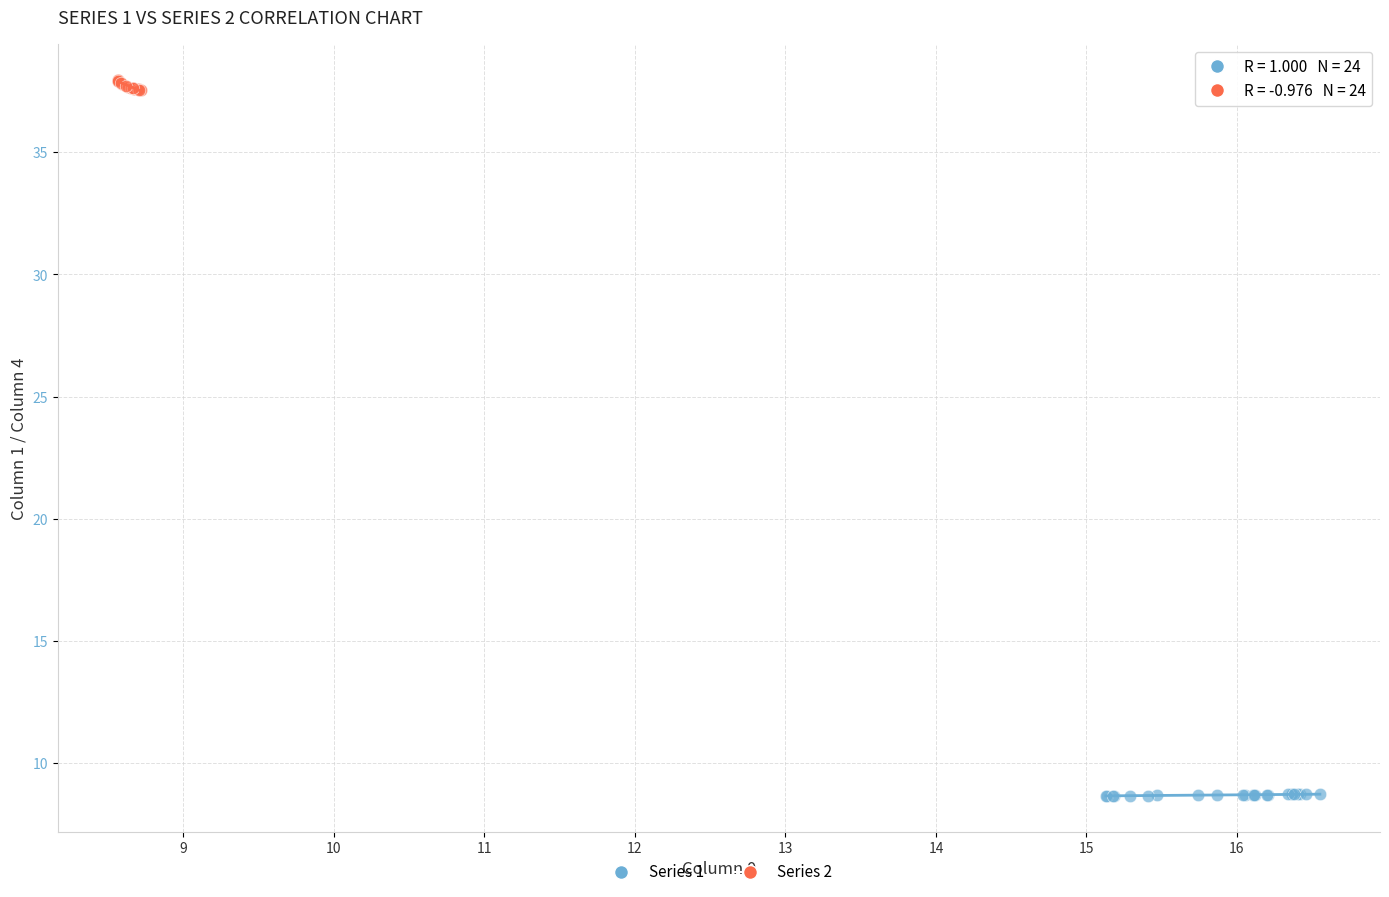

What are all the series names shown in the legend?

Series 1, Series 2